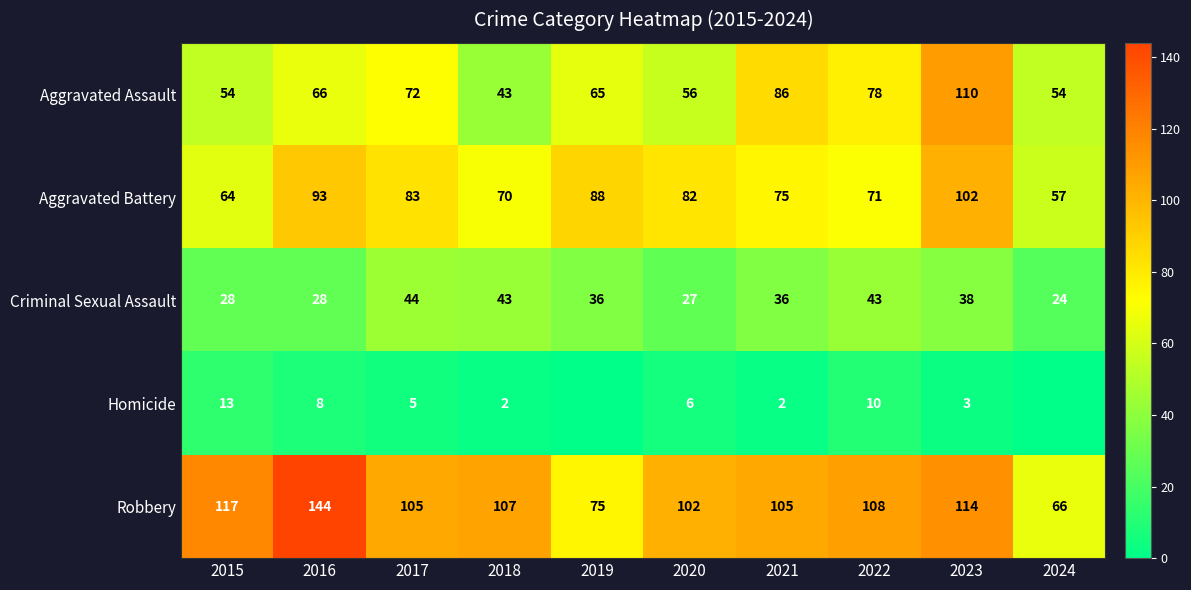

What is the average value of the Criminal Sexual Assault series?

35